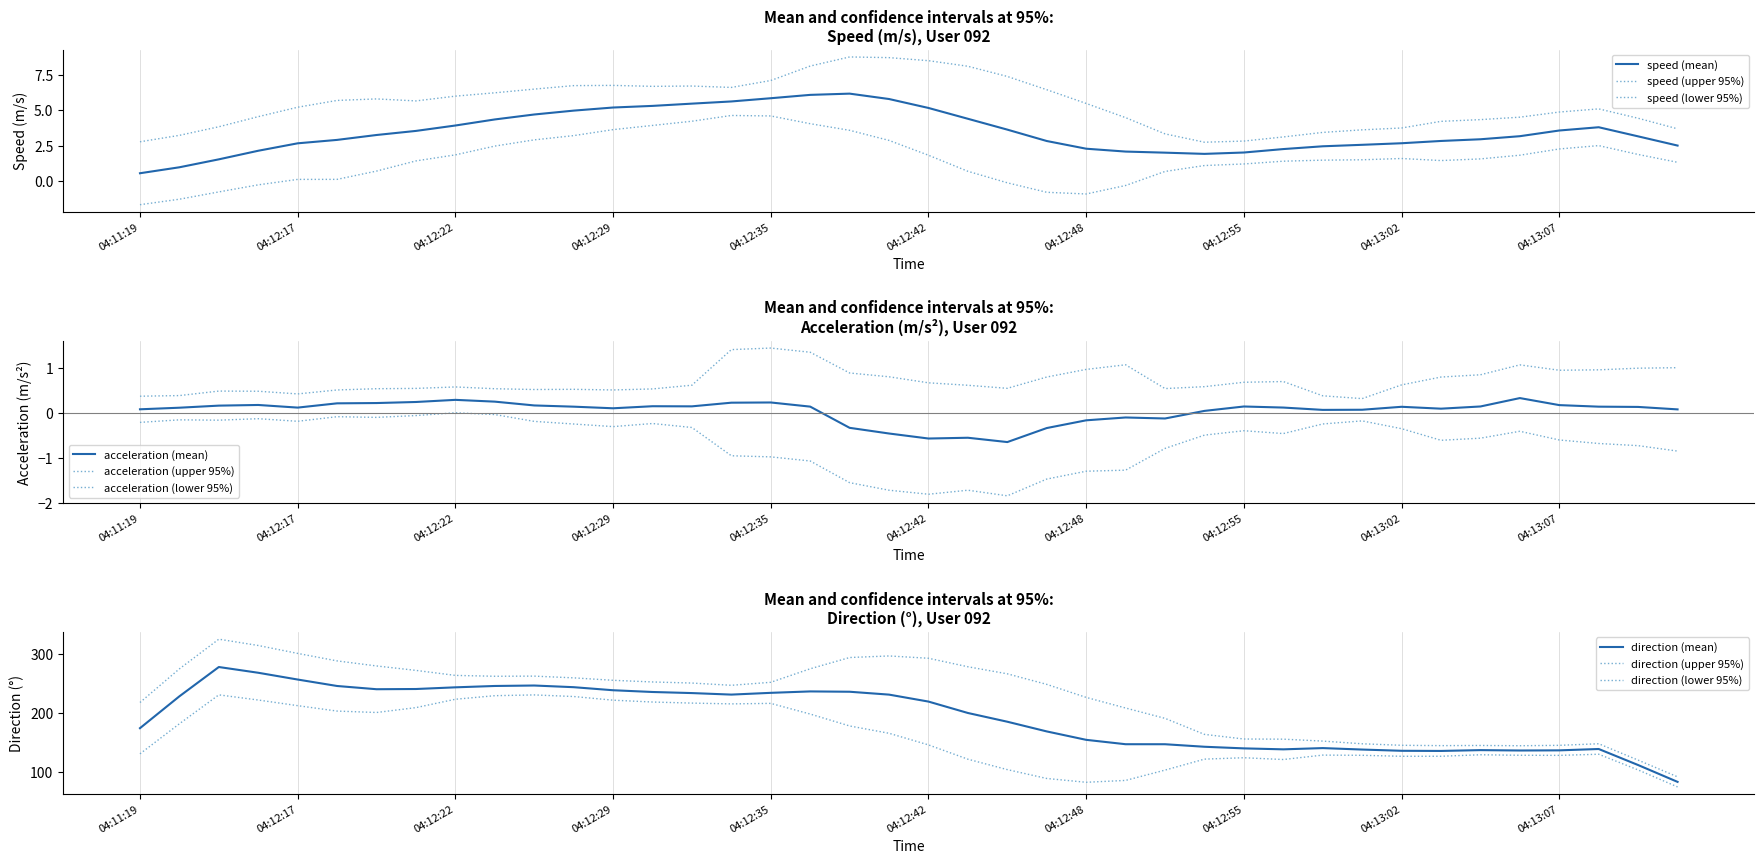

List the series in order of their peak value, highest first.

direction, speed, acceleration